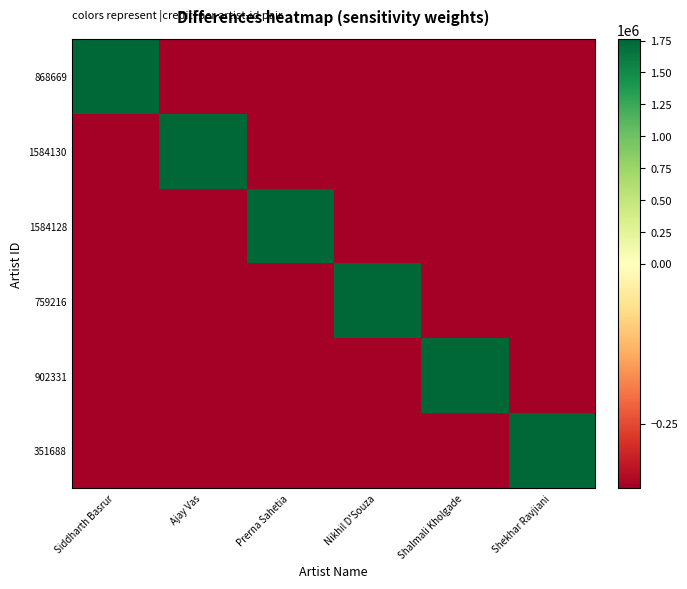

What is the greatest value displayed?

1758320